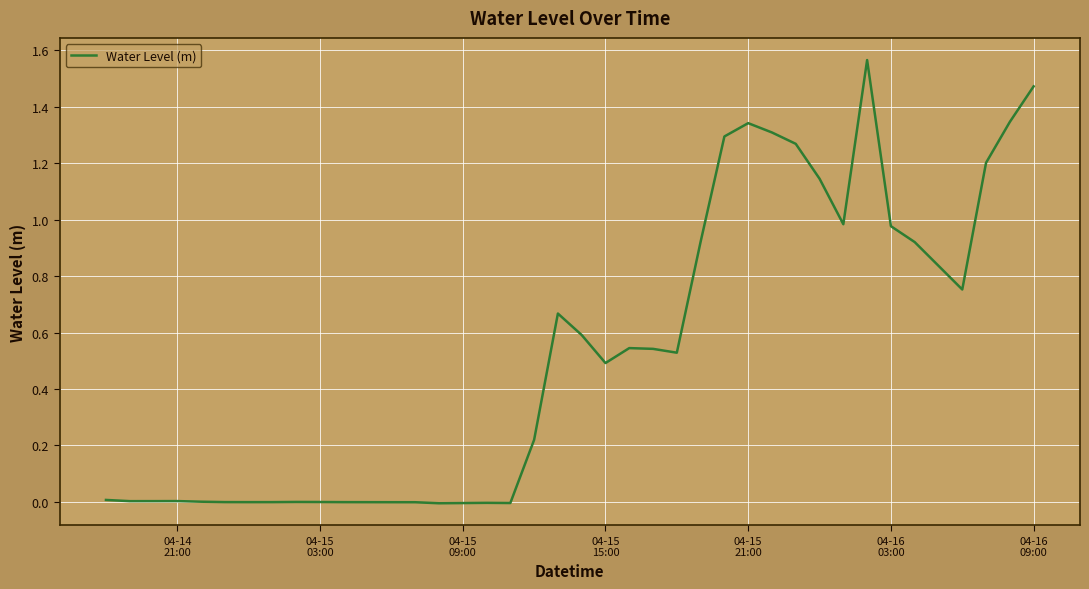

Does the chart display data point markers on the line(s)?

No